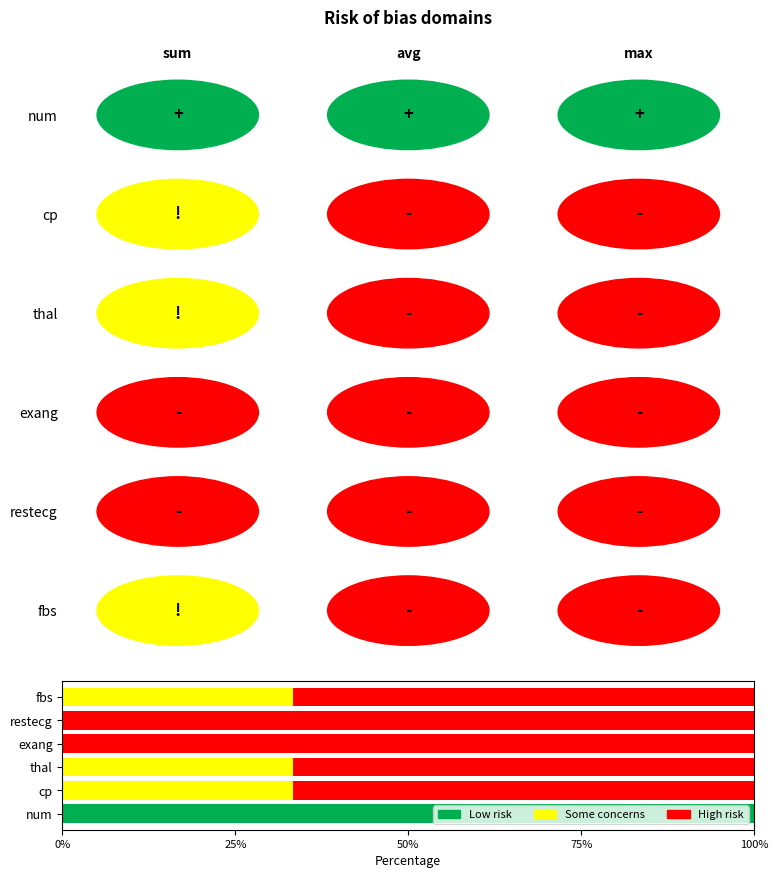

What is the highest value of the Low risk series?

100.0